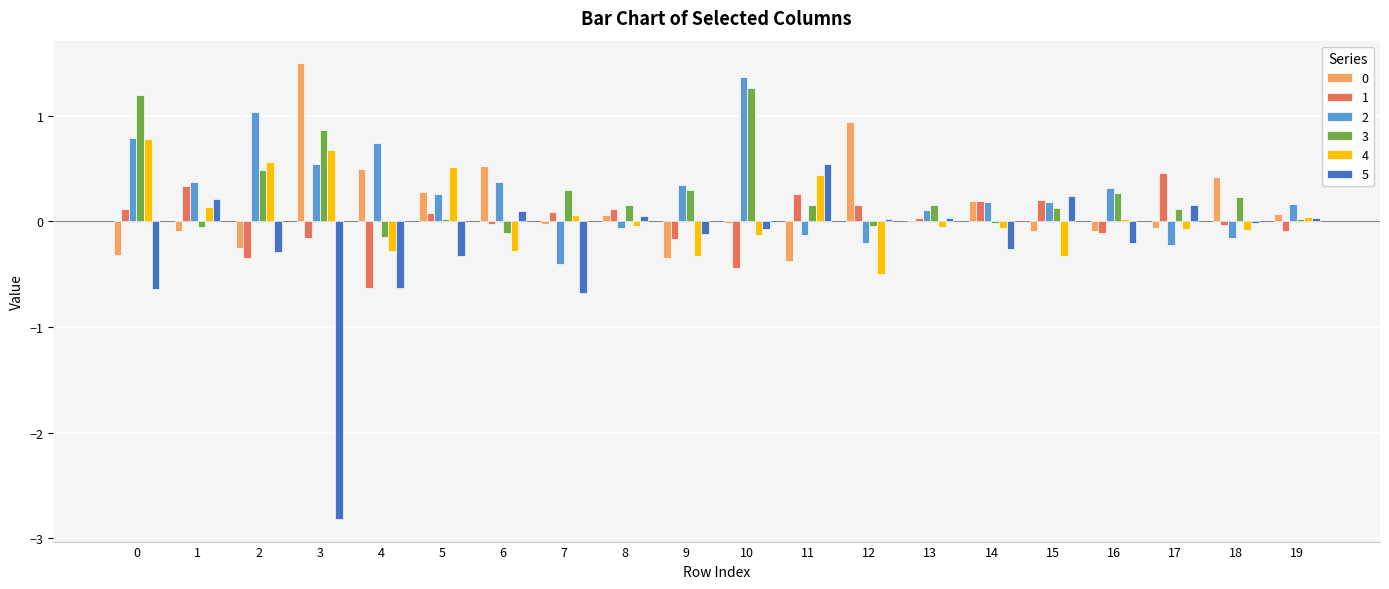

Is the value of 5 at 17 greater than the value of 4 at 17?

Yes